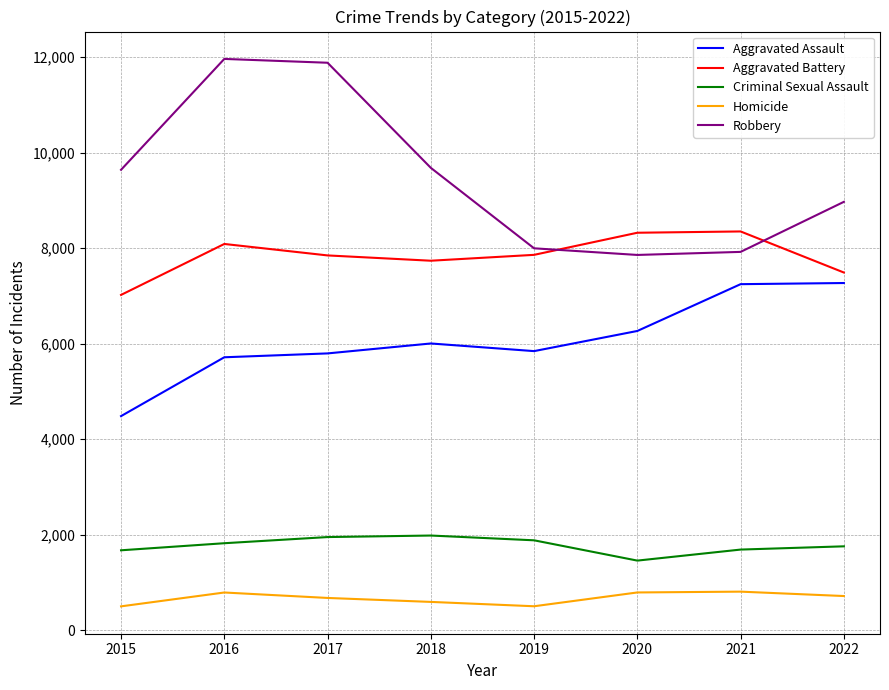

True or false: Criminal Sexual Assault and Robbery intersect in this chart.

False